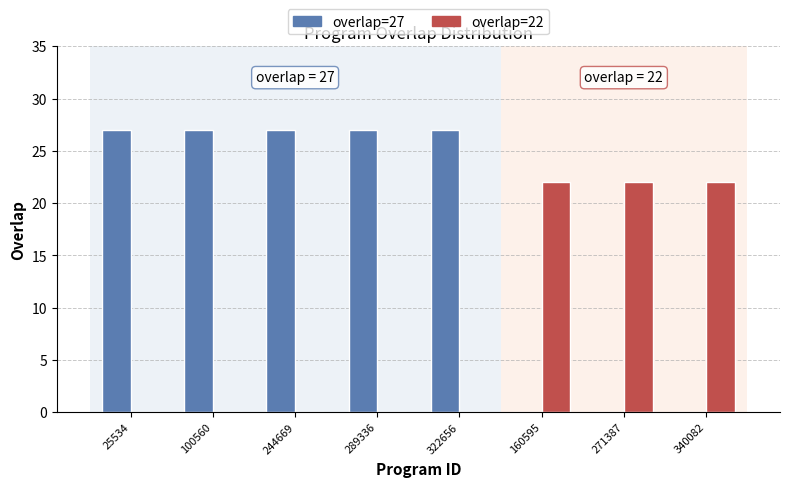

Between 244669 and 340082, which series saw the biggest shift?

overlap=27